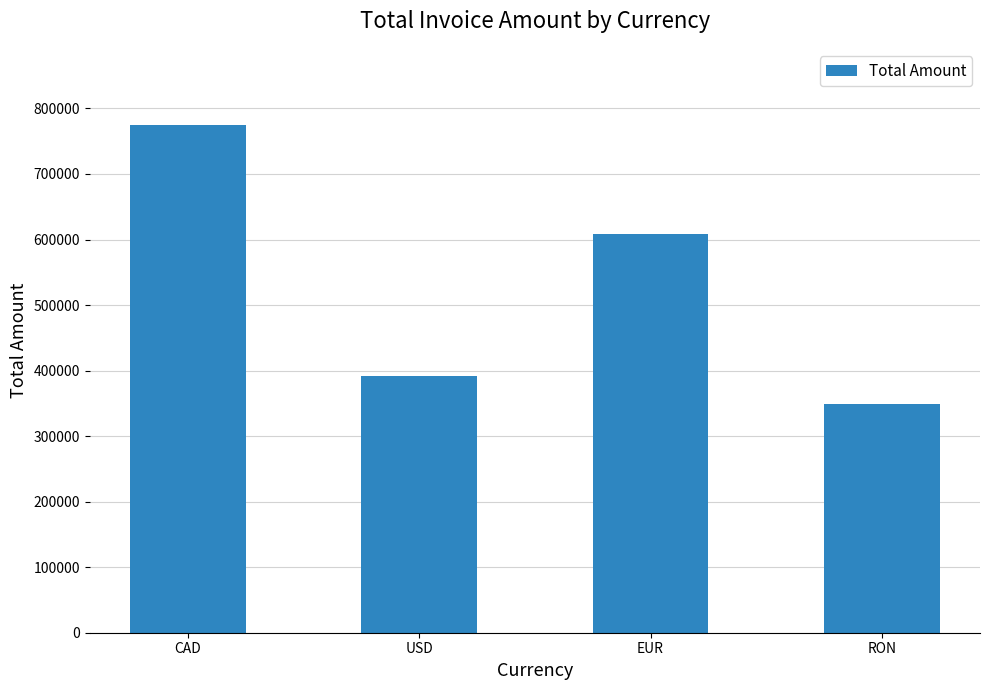

The chart shows a value of 349071.6 at RON. True or false?

True